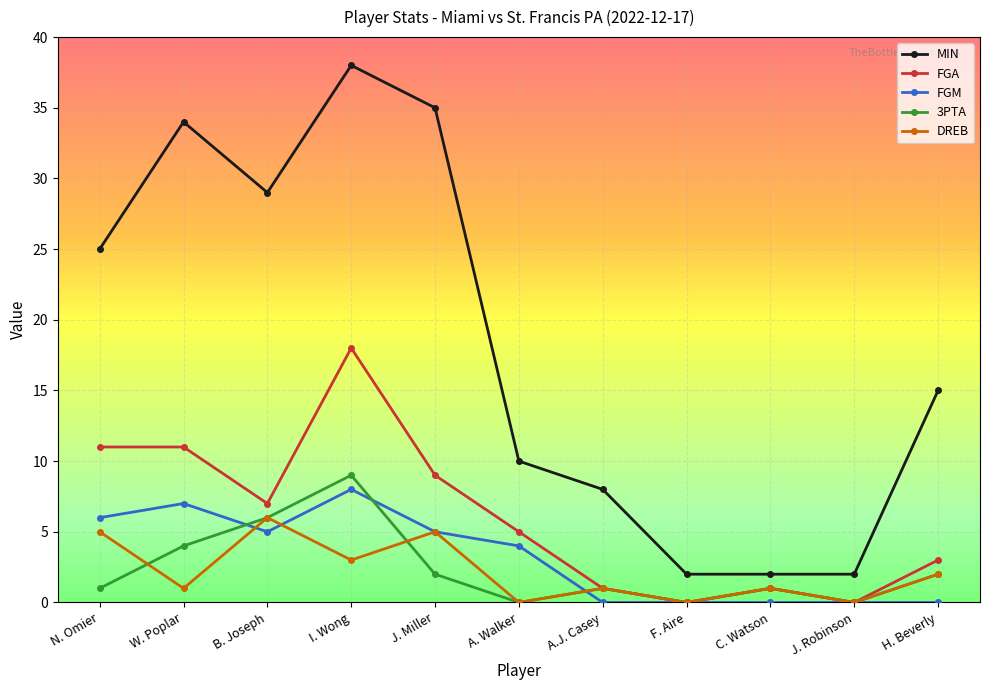

Reading left to right, what are all the values shown in this chart?

MIN: N. Omier=25	W. Poplar=34	B. Joseph=29	I. Wong=38	J. Miller=35	A. Walker=10	A.J. Casey=8	F. Aire=2	C. Watson=2	J. Robinson=2	H. Beverly=15
FGA: N. Omier=11	W. Poplar=11	B. Joseph=7	I. Wong=18	J. Miller=9	A. Walker=5	A.J. Casey=1	F. Aire=0	C. Watson=1	J. Robinson=0	H. Beverly=3
FGM: N. Omier=6	W. Poplar=7	B. Joseph=5	I. Wong=8	J. Miller=5	A. Walker=4	A.J. Casey=0	F. Aire=0	C. Watson=0	J. Robinson=0	H. Beverly=0
3PTA: N. Omier=1	W. Poplar=4	B. Joseph=6	I. Wong=9	J. Miller=2	A. Walker=0	A.J. Casey=1	F. Aire=0	C. Watson=1	J. Robinson=0	H. Beverly=2
DREB: N. Omier=5	W. Poplar=1	B. Joseph=6	I. Wong=3	J. Miller=5	A. Walker=0	A.J. Casey=1	F. Aire=0	C. Watson=1	J. Robinson=0	H. Beverly=2